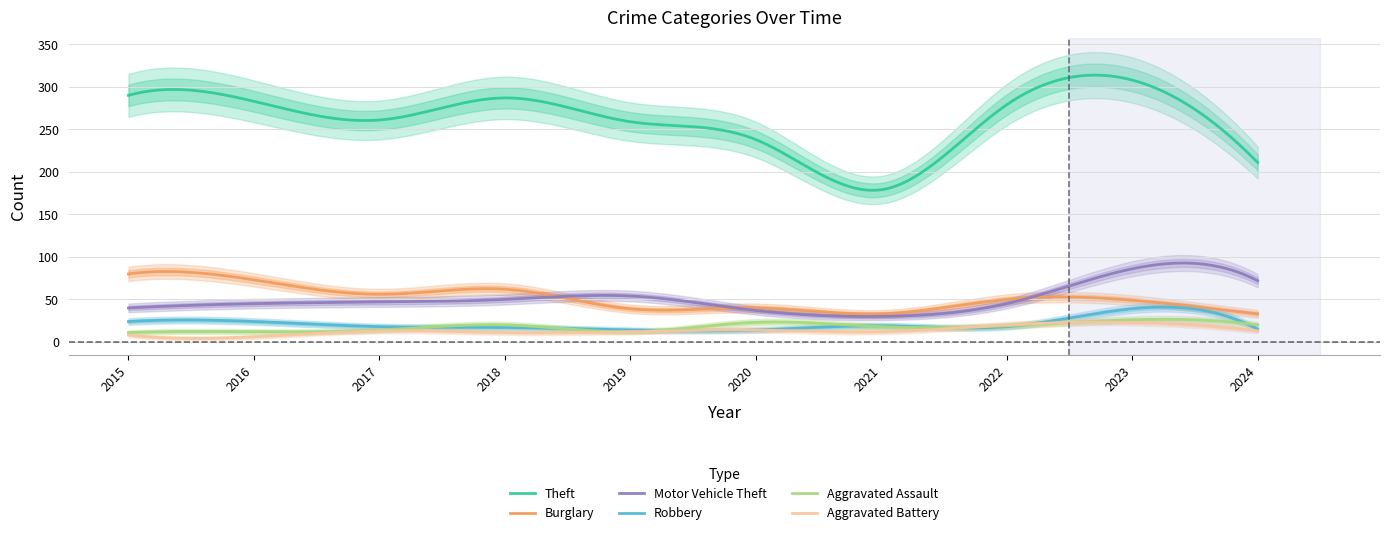

What is the highest value of the Aggravated Battery series?

23.3